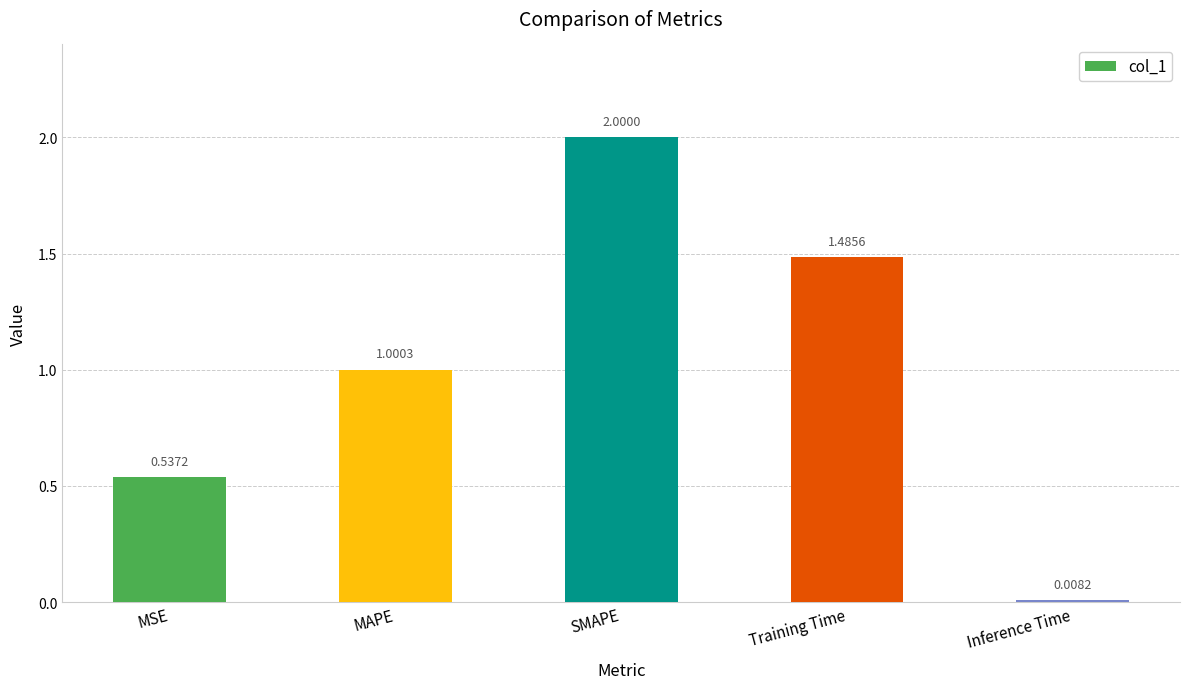

Is it true that the value at MAPE is 1.6?

False